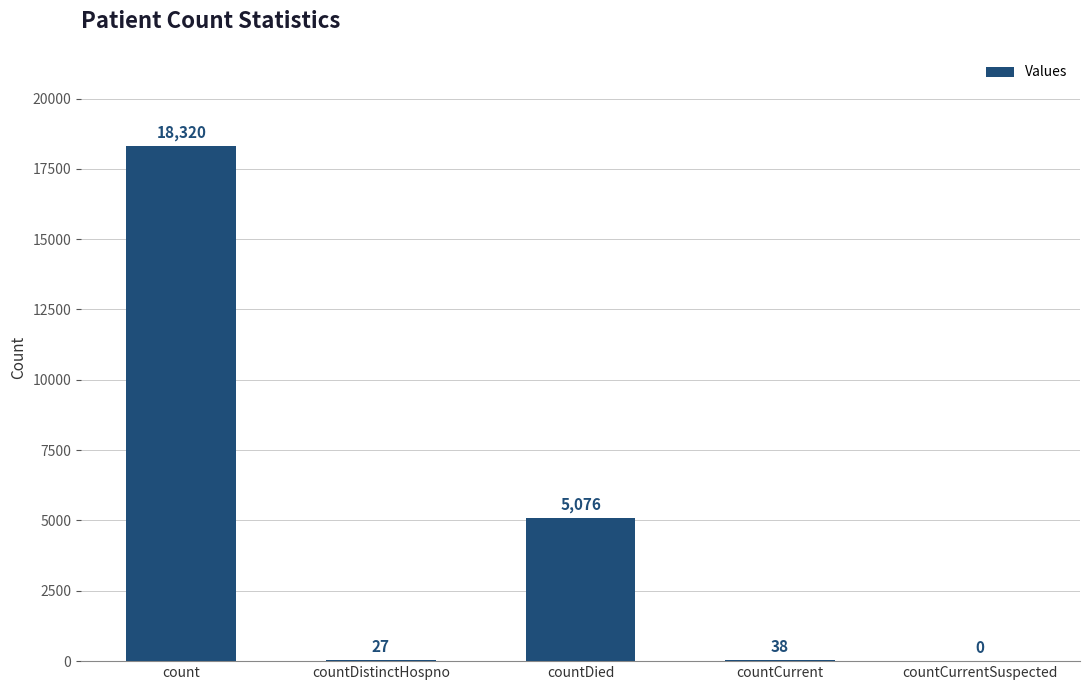

What is the difference between the values at countCurrent and countCurrentSuspected?

38